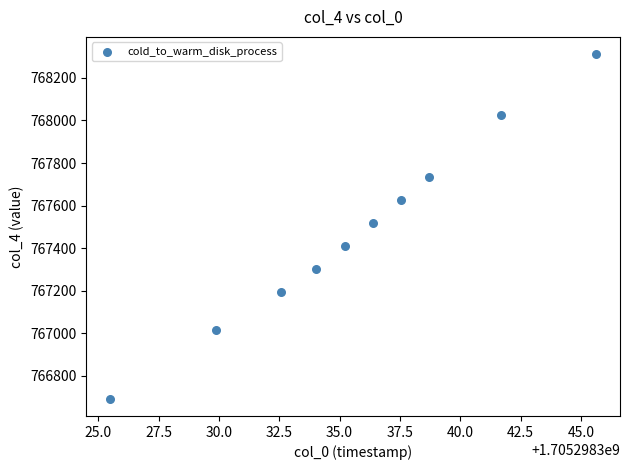

What is the average Y value?

767484